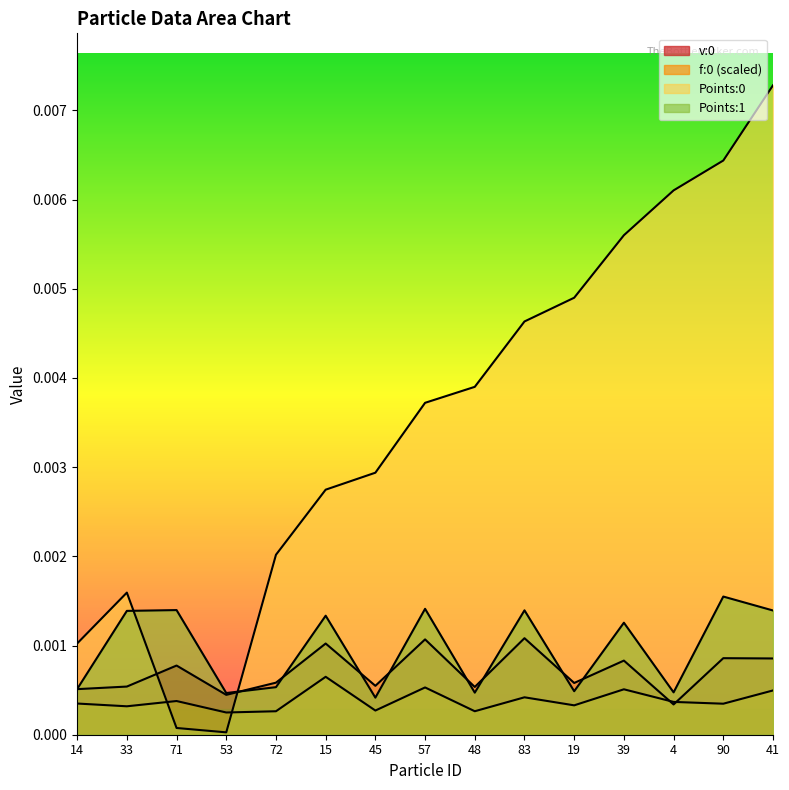

The f:0 series shows 0.0 at 19. True or false?

True